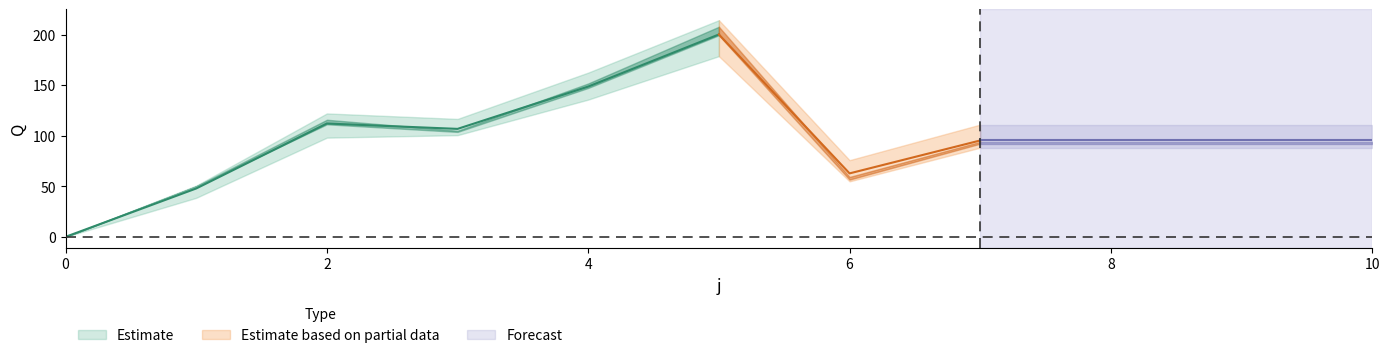

Is this an area chart (filled region under the line)?

No